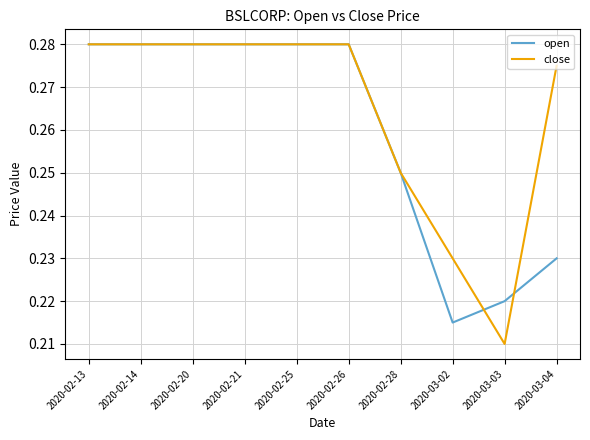

Which label corresponds to the smallest value in the chart?

2020-03-03